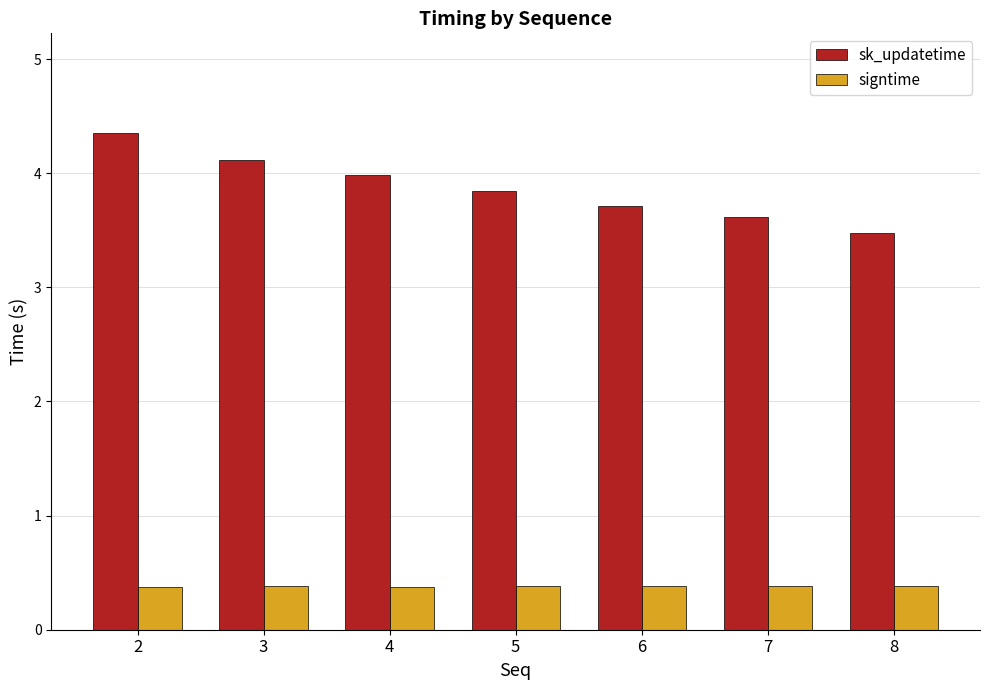

Reading left to right, list all the values displayed in this chart.

sk_updatetime: 4.4	4.1	4.0	3.8	3.7	3.6	3.5
signtime: 0.4	0.4	0.4	0.4	0.4	0.4	0.4